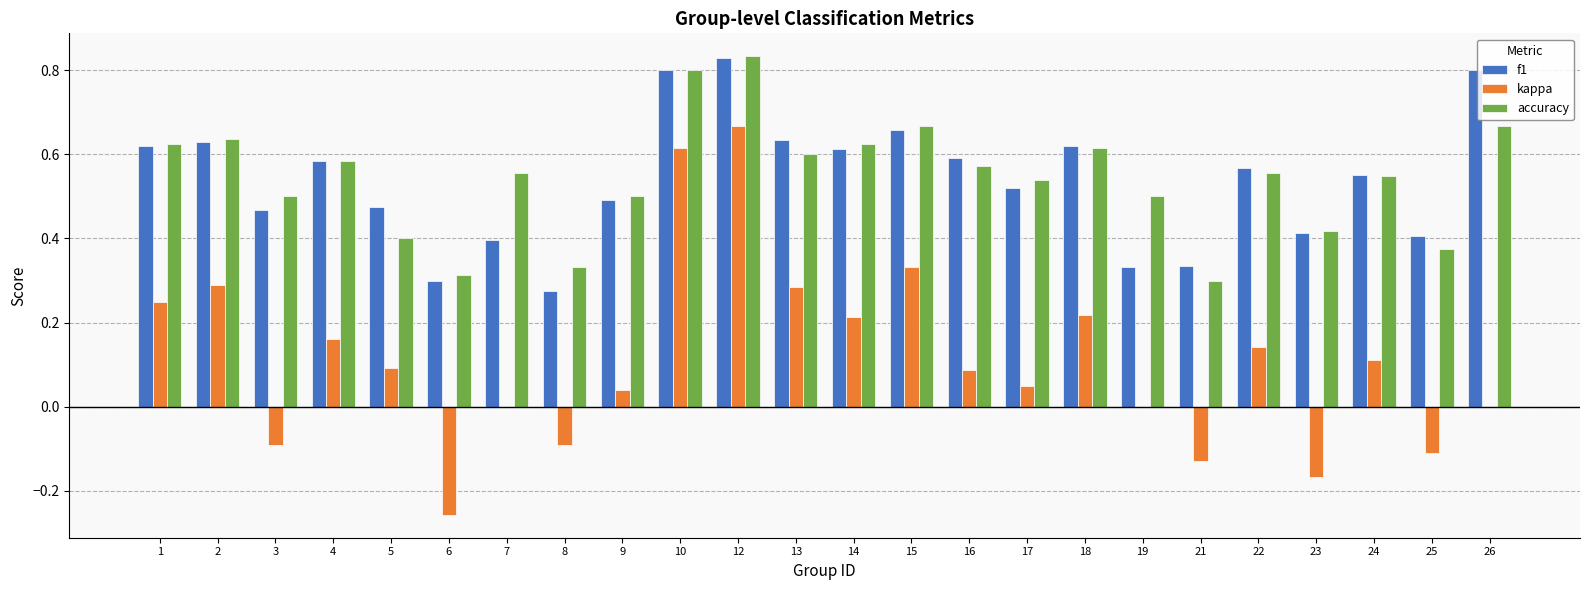

At which category does the chart reach its peak across all series?

12